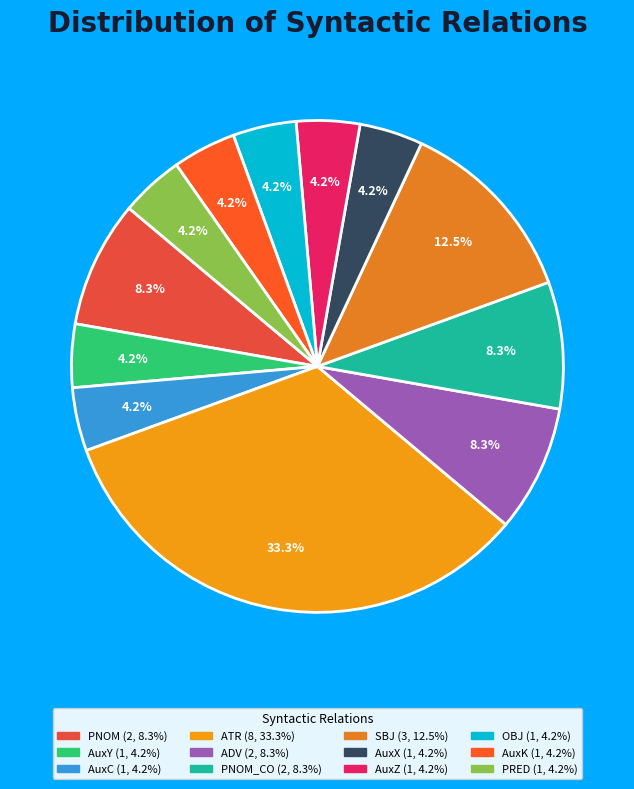

How many slices are in this pie chart?

12